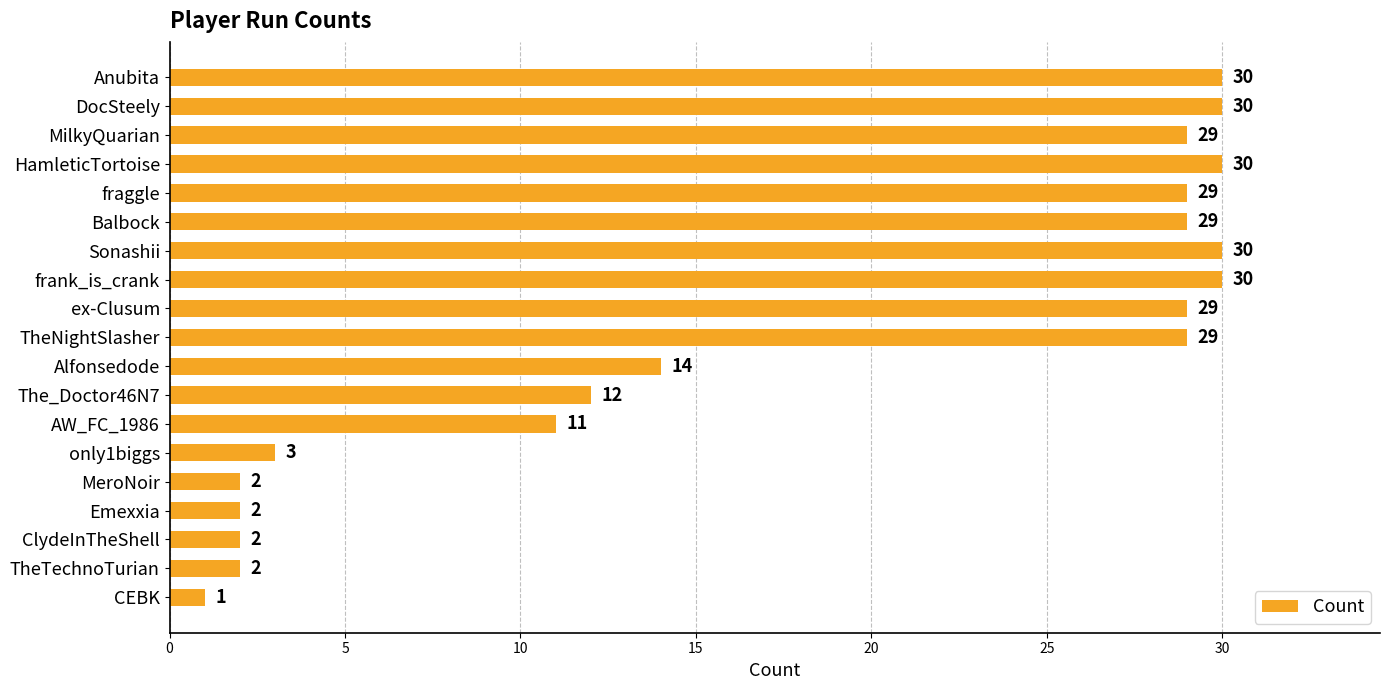

What is the maximum value shown in the chart?

30